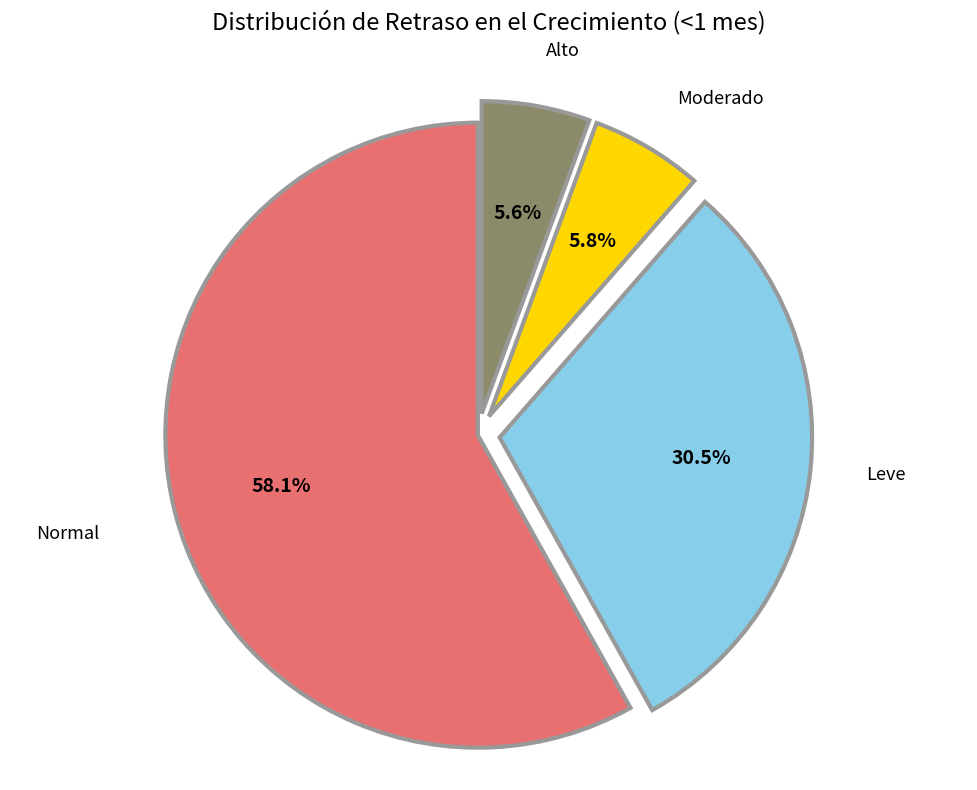

How many segments does this pie chart have?

4